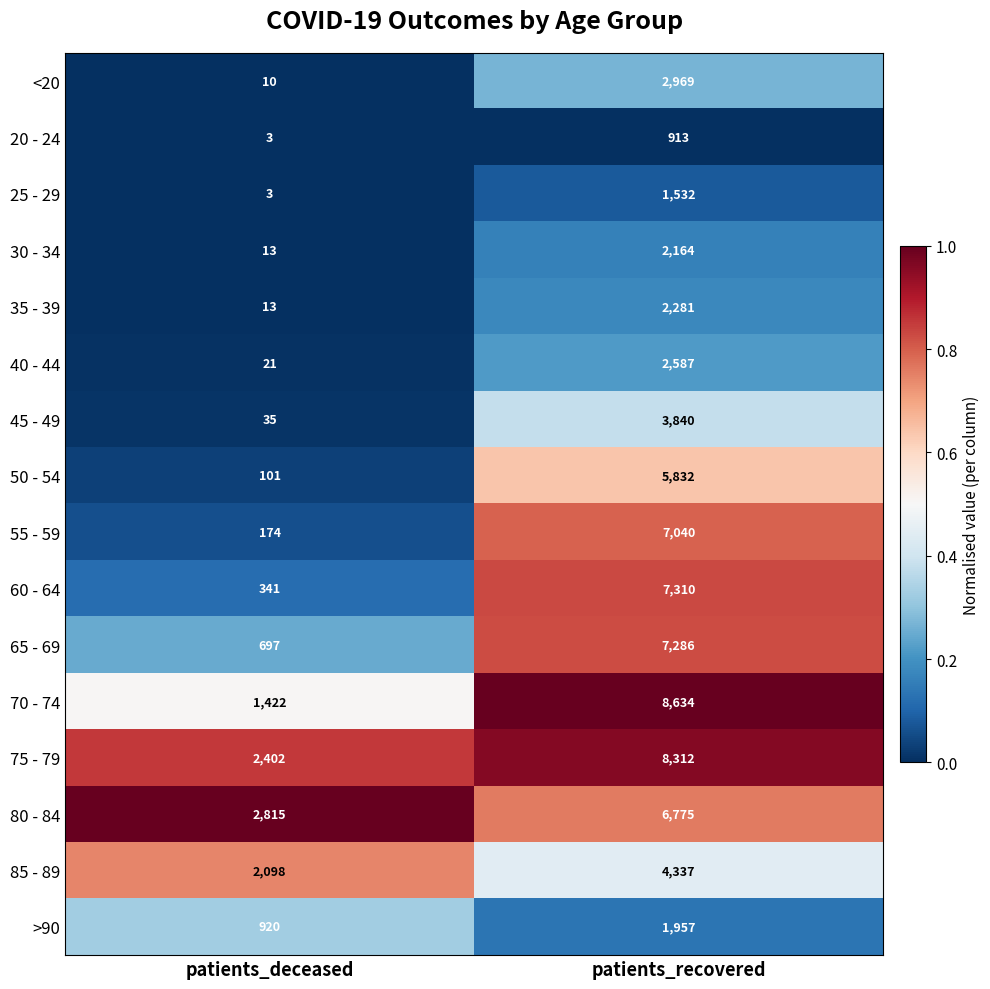

The 70 - 74 series shows 2474 at patients_deceased. True or false?

False